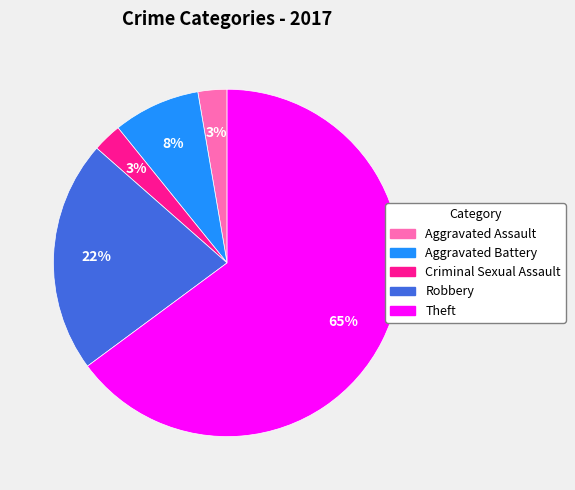

To the nearest percent, what is the average slice percentage?

20%